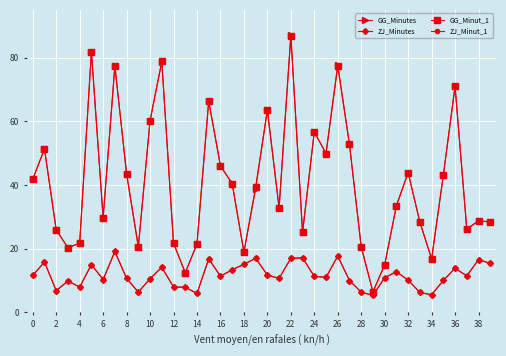

What is the value of the GG_Minutes point at the 26th from the left?

49.9